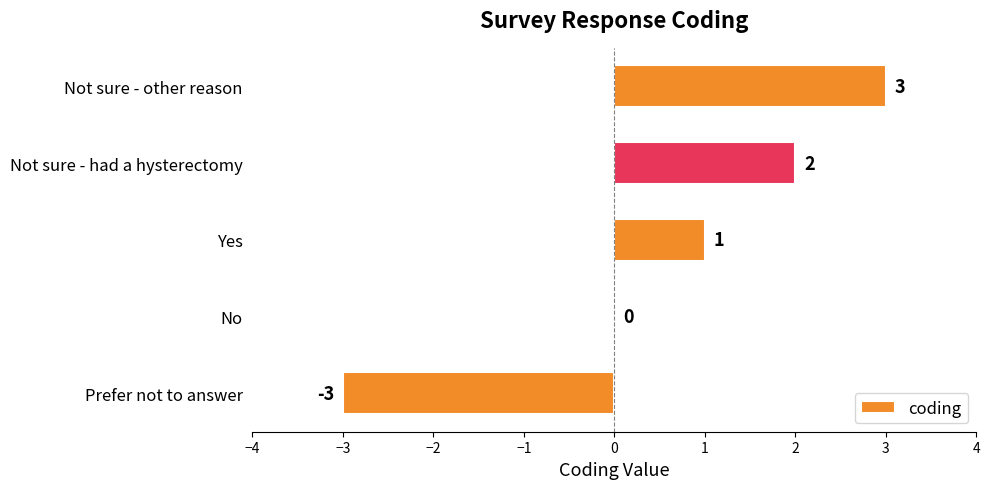

What is the average value?

1